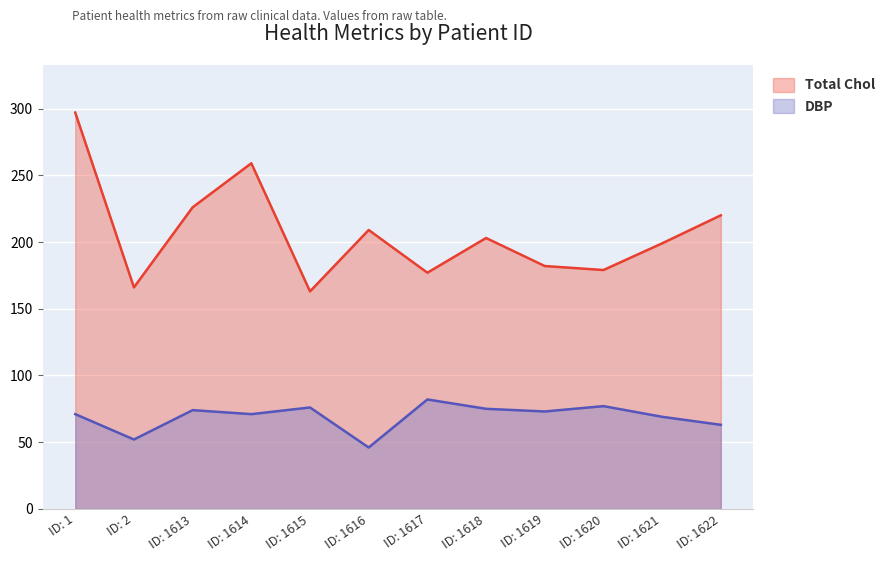

Is it true that DBP equals 52.0 at 2?

True